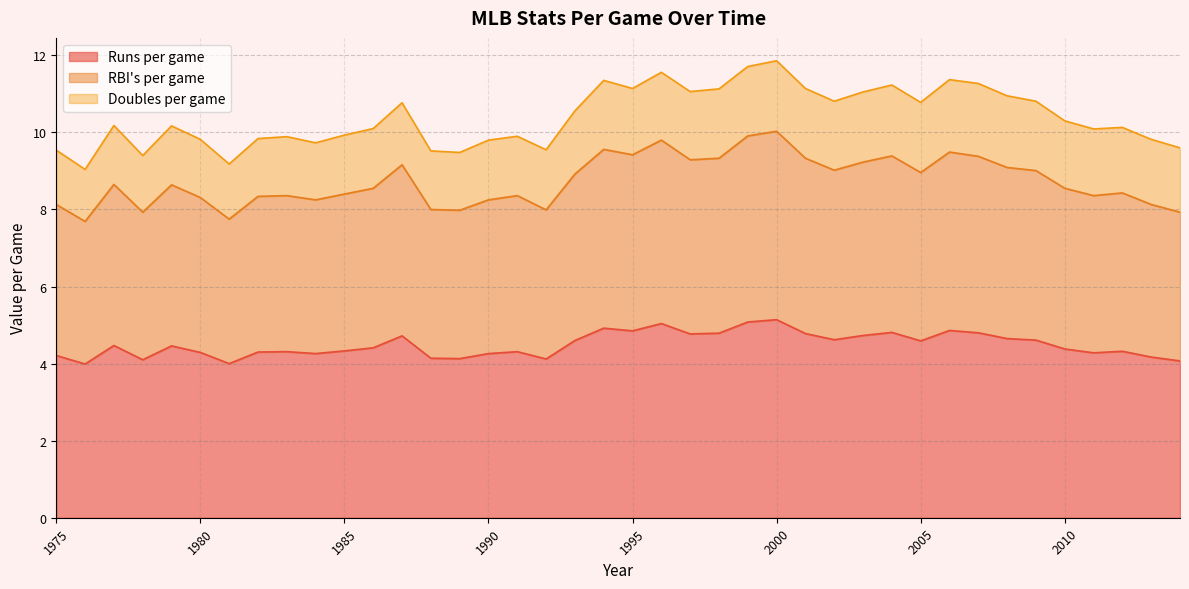

What is the lowest value of the Runs per game series?

4.0